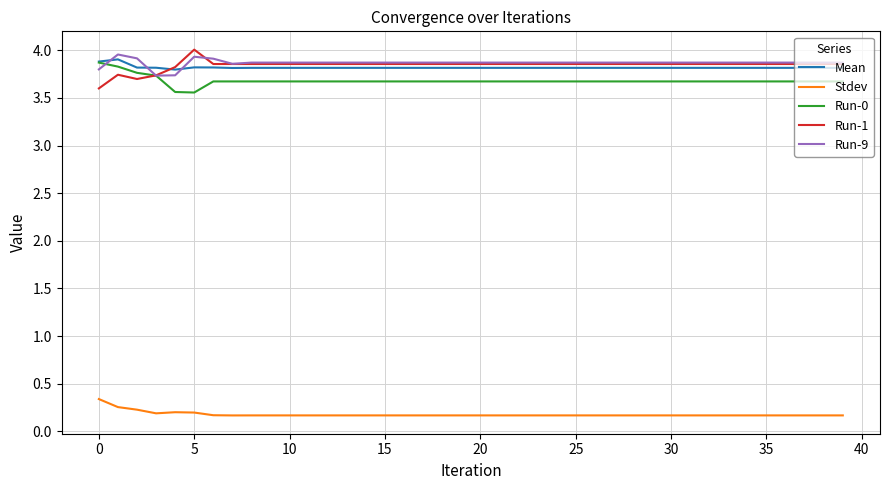

True or false: Run-0 and Stdev intersect in this chart.

False